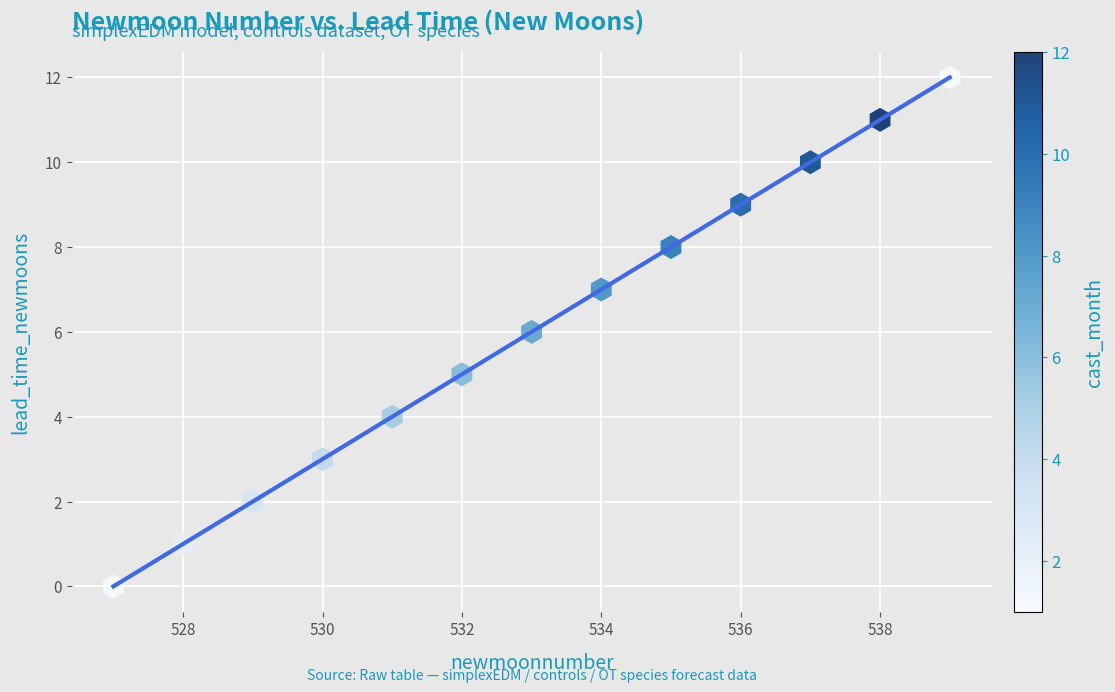

What is the range of Y values (max minus min)?

12